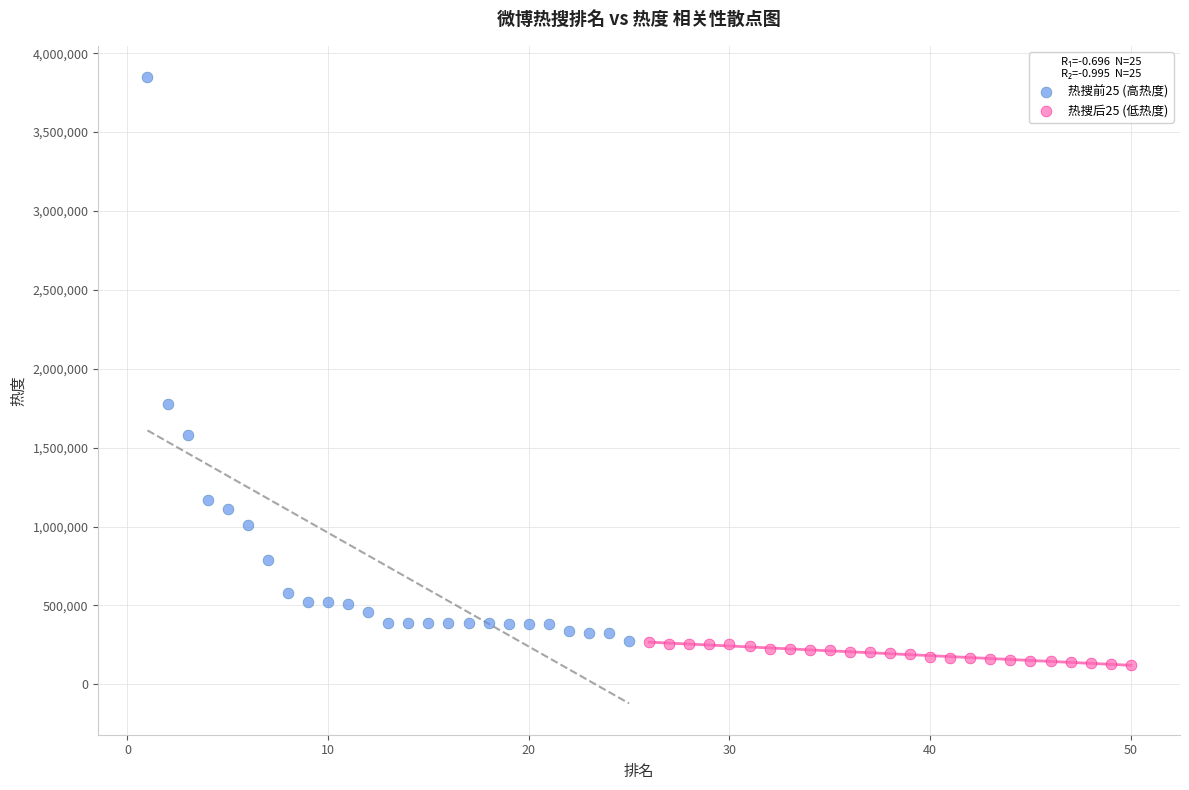

Which series reaches the maximum Y coordinate?

热搜前25 (高热度)